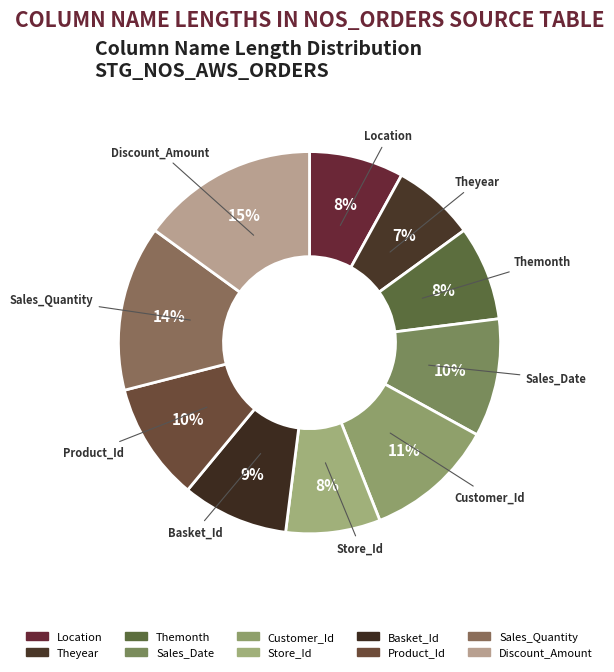

To the nearest percent, what portion does Sales_Date represent?

10%